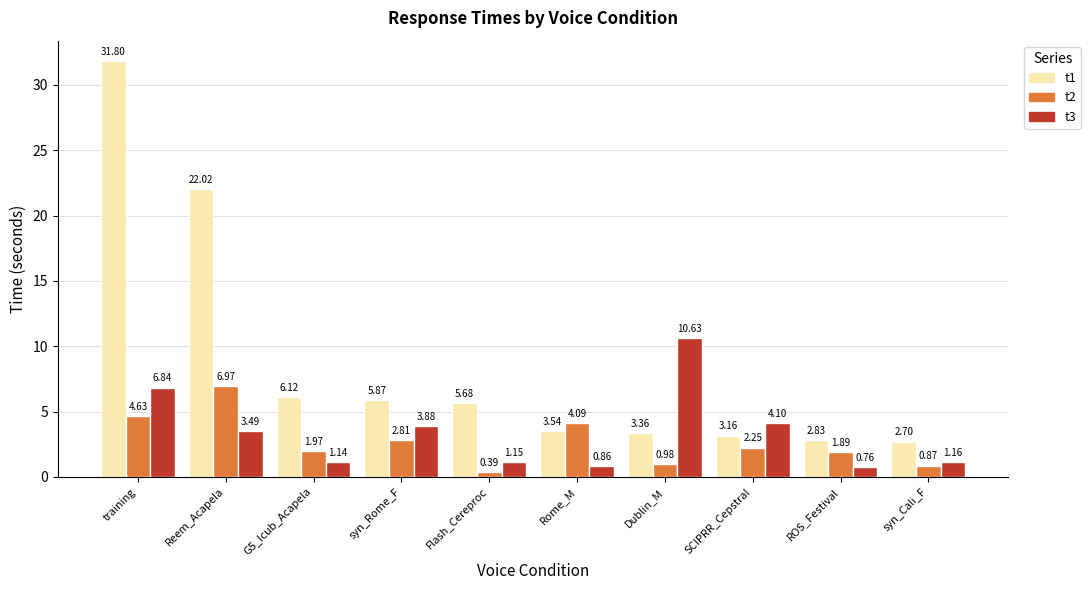

List the labels in order of t2 value, largest first.

Reem_Acapela, training, Rome_M, syn_Rome_F, SCIPRR_Cepstral, G5_Icub_Acapela, ROS_Festival, Dublin_M, syn_Cali_F, Flash_Cereproc